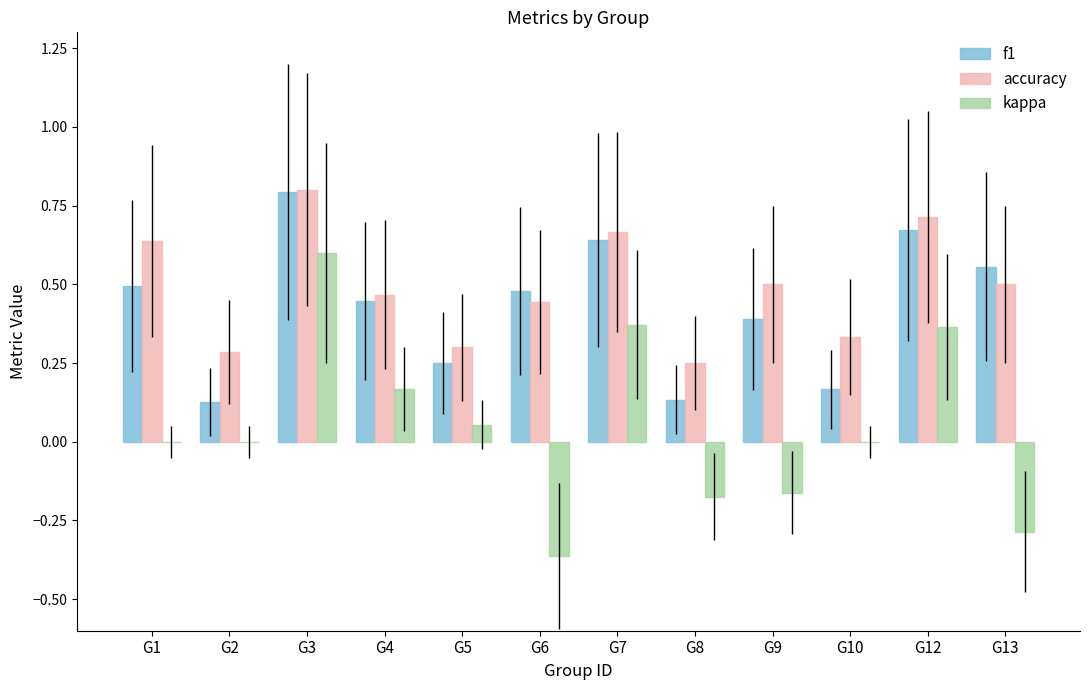

What is the greatest value displayed?

0.8